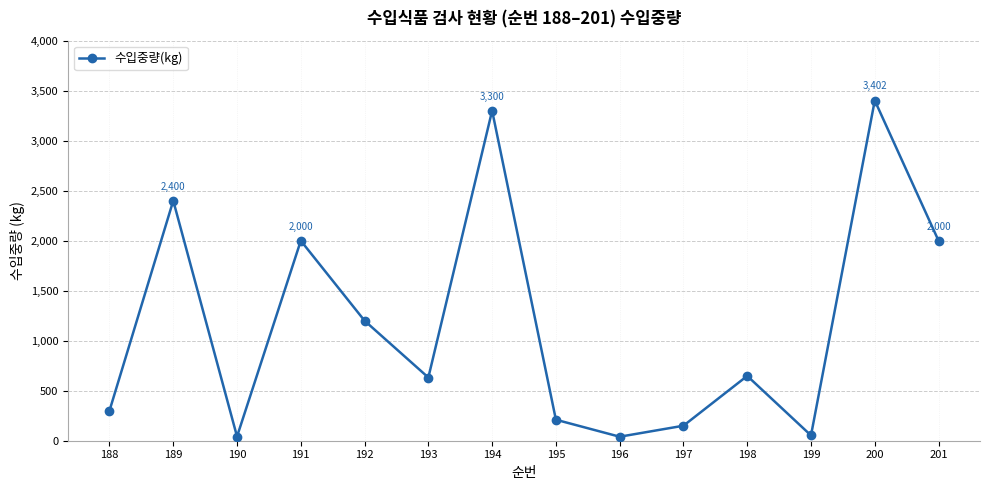

At which category does the data reach its first local valley?

190